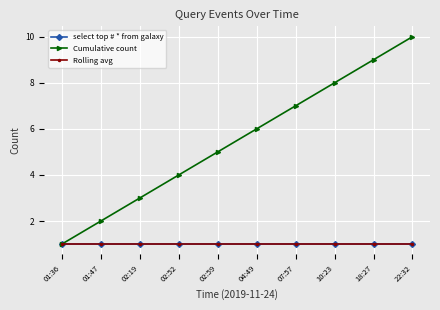

Is this an area chart (filled region under the line)?

No